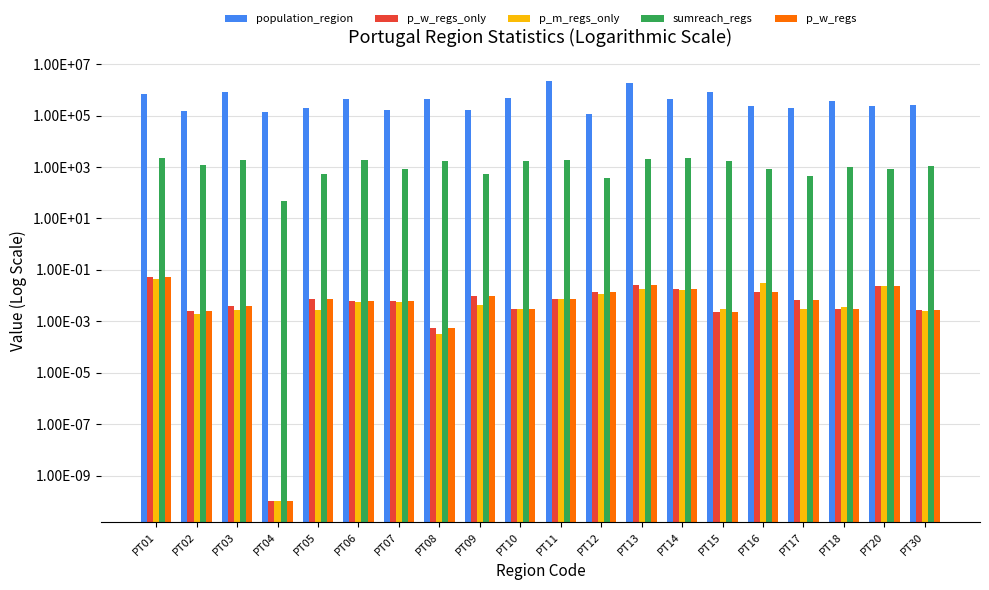

The value of p_w_regs_only at PT15 is 0.0. True or false?

True